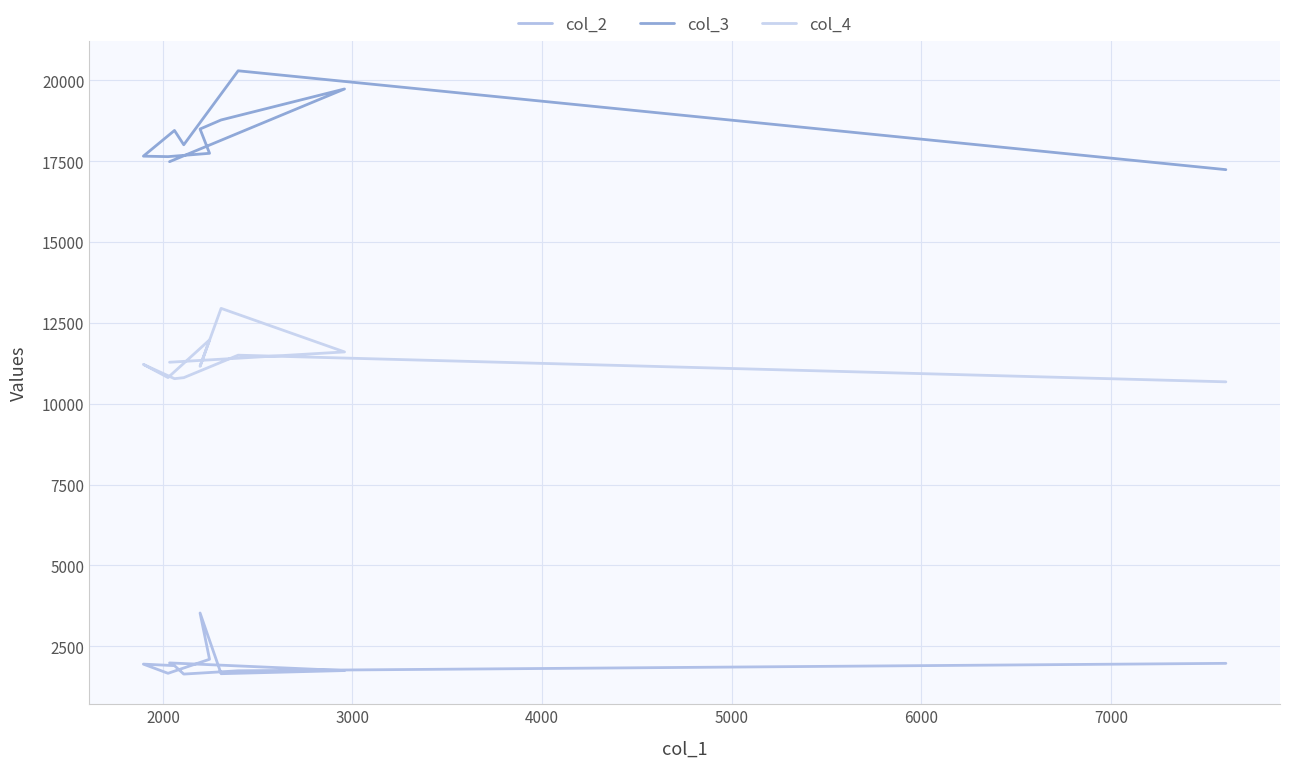

True or false: col_3 has more than 0 interior local peaks.

True